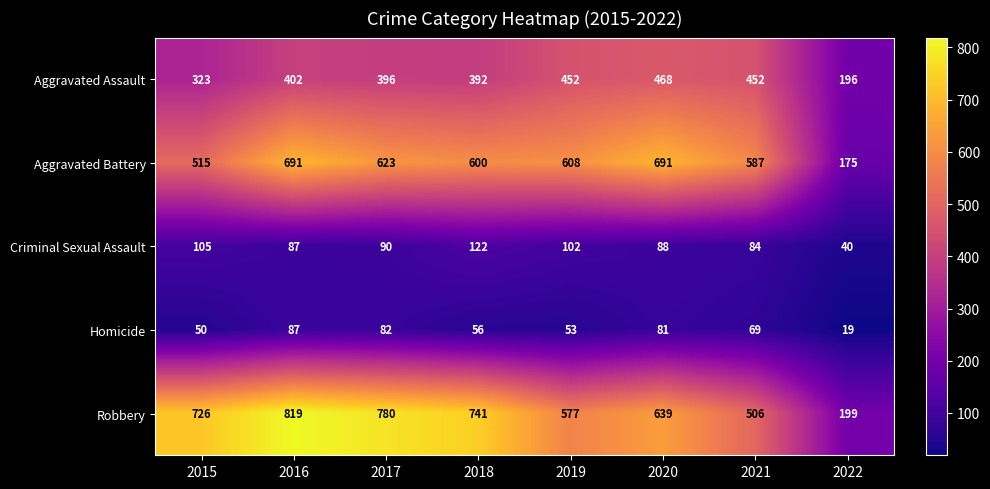

What is the total value across all series at 2015?

1719